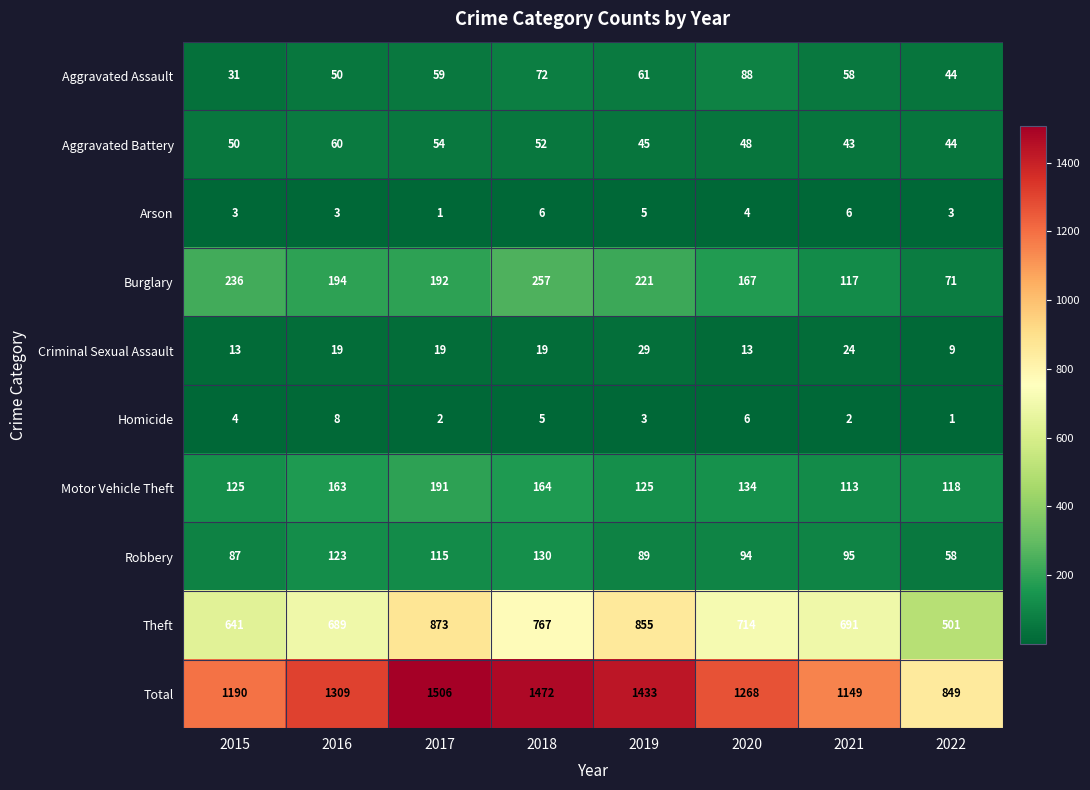

At how many categories does at least one series exceed 469?

8